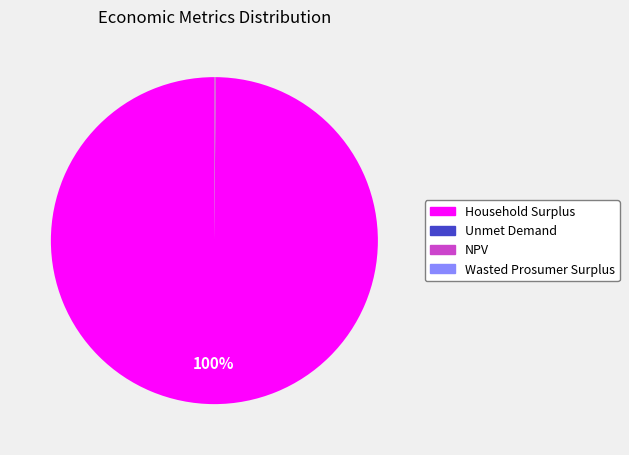

To the nearest percent, what portion does Household Surplus represent?

100%